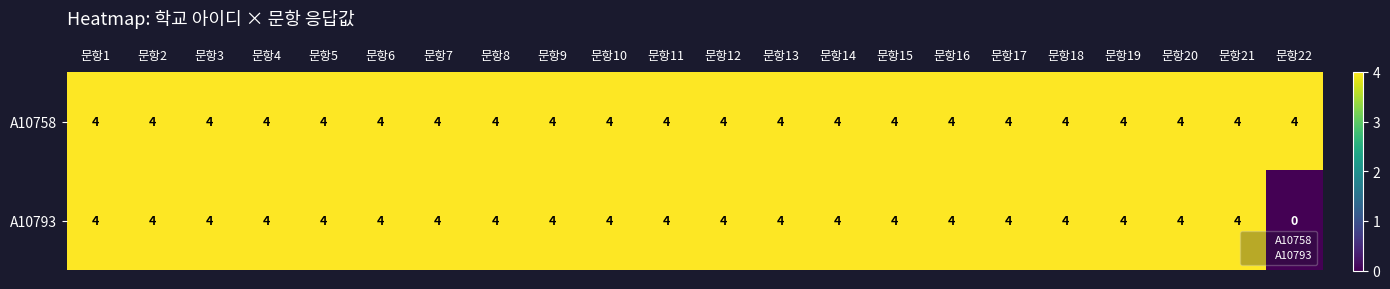

What is the sum of the A10758 values at 문항19 and 문항11?

8